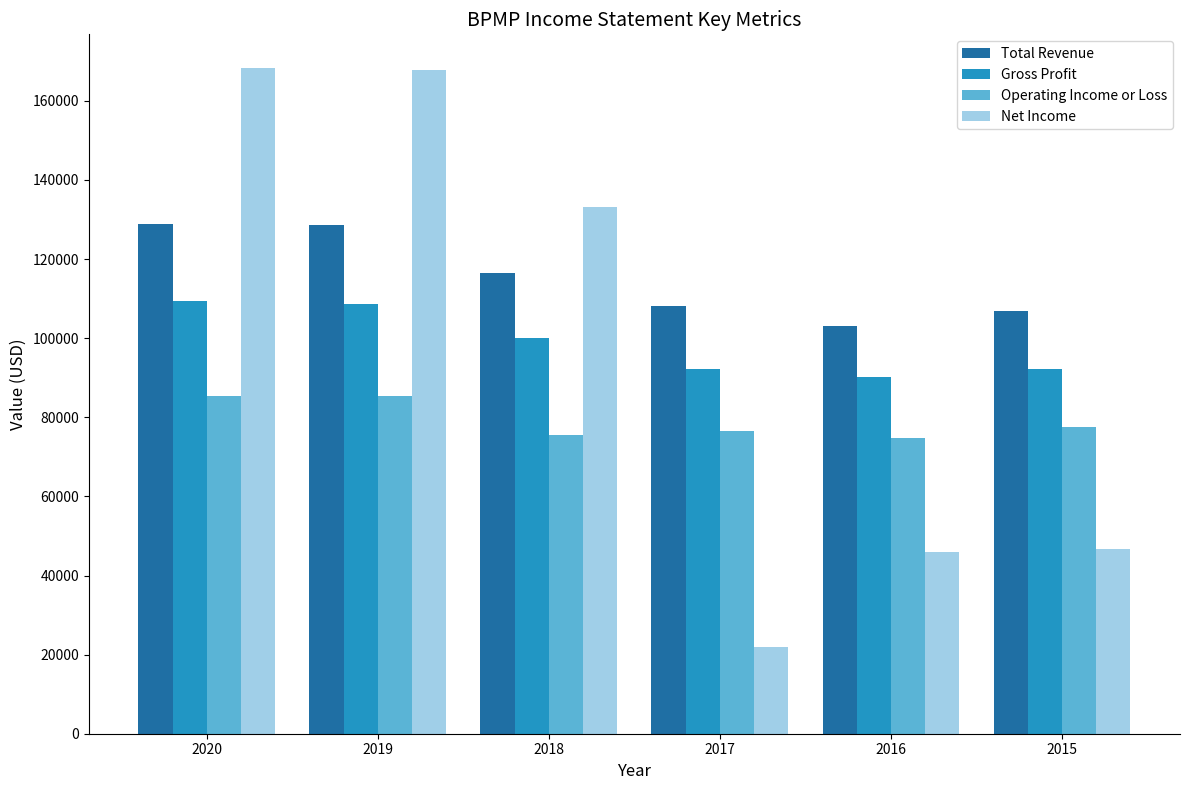

Which series has the widest spread of values?

Net Income